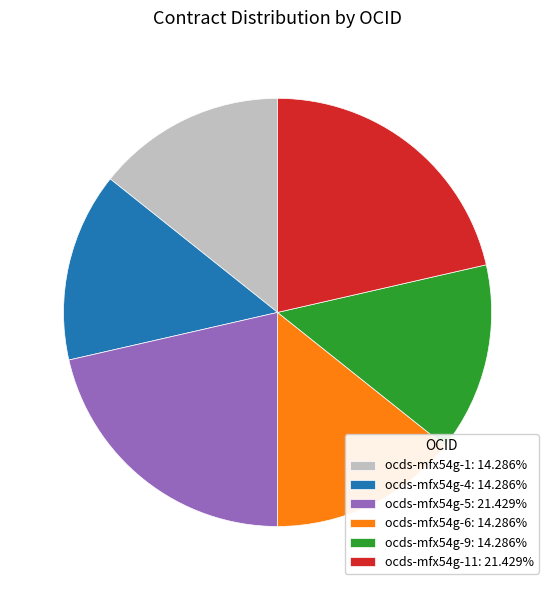

Combined, do ocds-mfx54g-9: 14.286% and ocds-mfx54g-4: 14.286% account for over 50%?

No